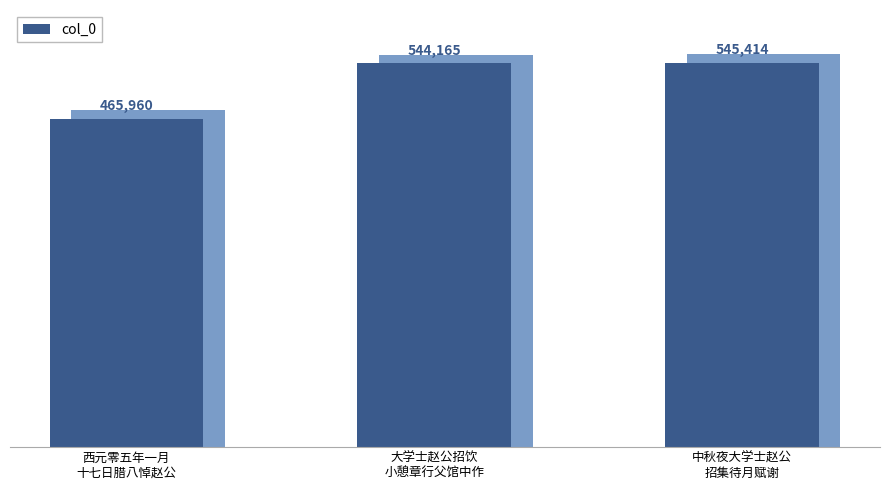

How many categories are shown in the chart?

3